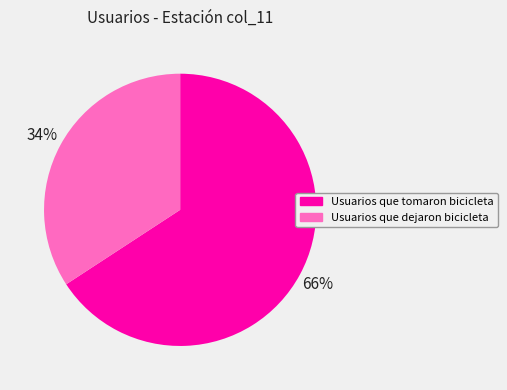

Is there a majority slice in this chart?

Yes